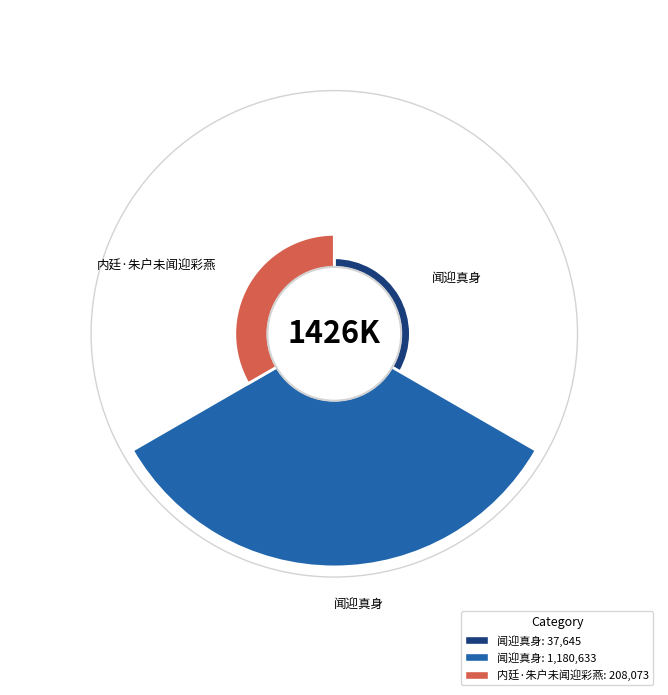

How many segments does this pie chart have?

3